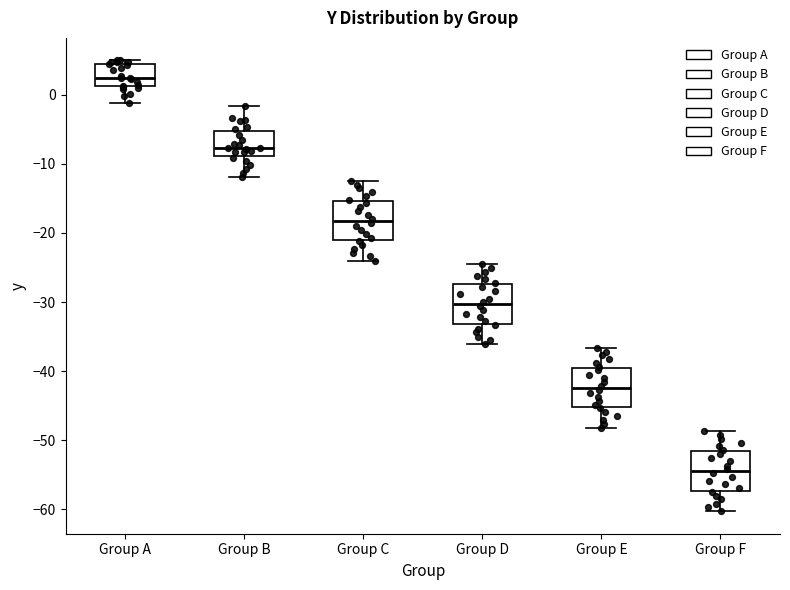

Which box has the lowest median line?

Group F